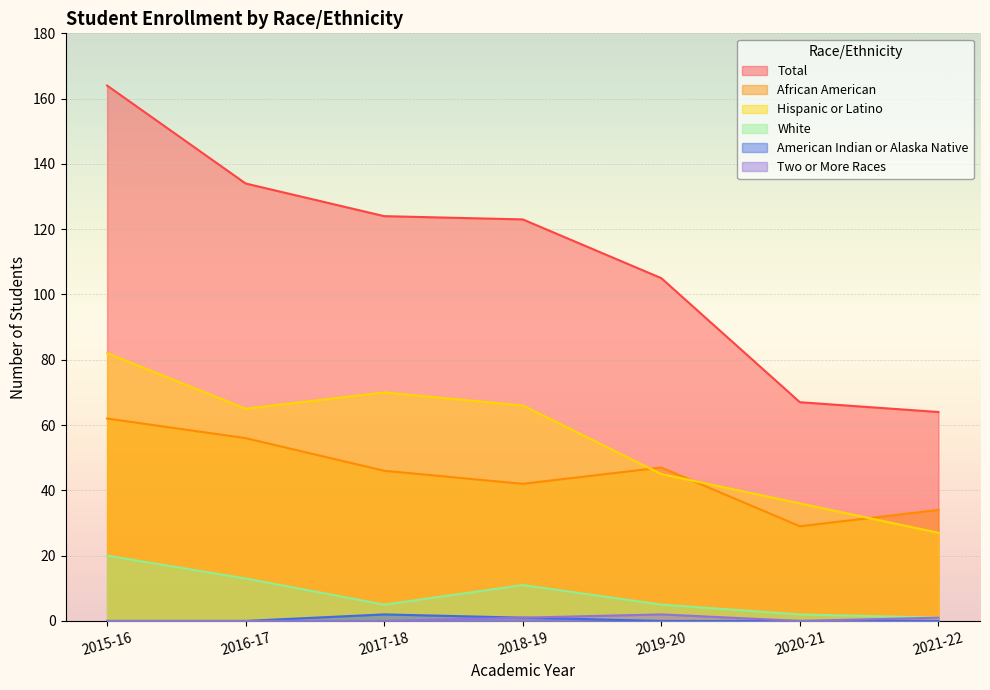

True or false: Hispanic or Latino and Total intersect in this chart.

False